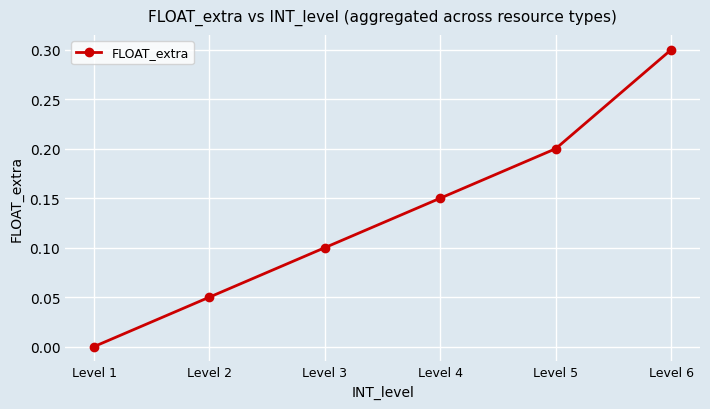

List the labels in order of value, largest first.

Level 6, Level 5, Level 4, Level 3, Level 2, Level 1